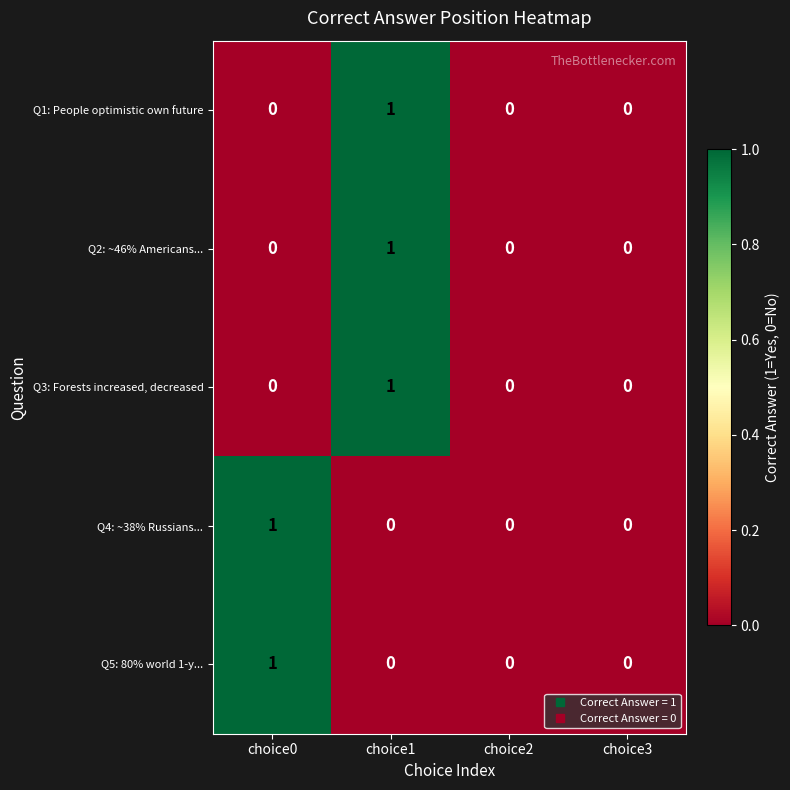

The Q4: ~38% Russians... series shows 0 at choice2. True or false?

True